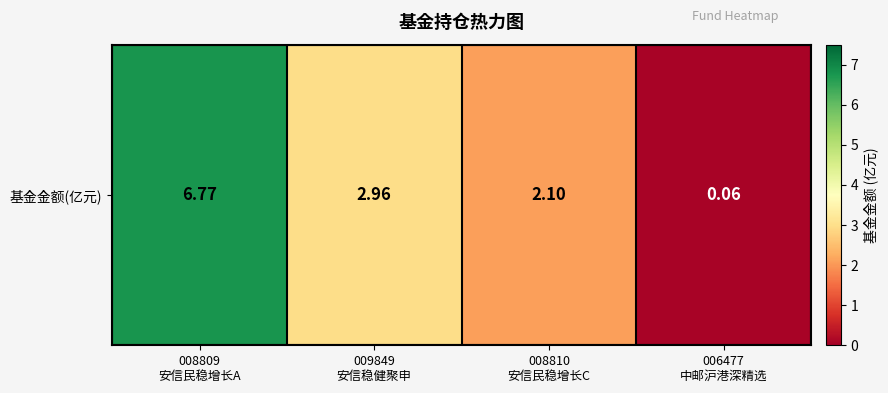

What is the sum of all values?

11.9